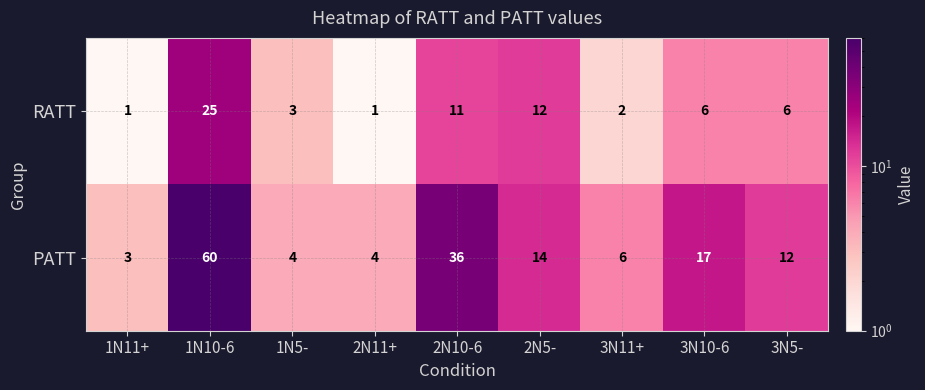

Reading left to right, transcribe all the data shown in this chart.

RATT: 1	25	3	1	11	12	2	6	6
PATT: 3	60	4	4	36	14	6	17	12